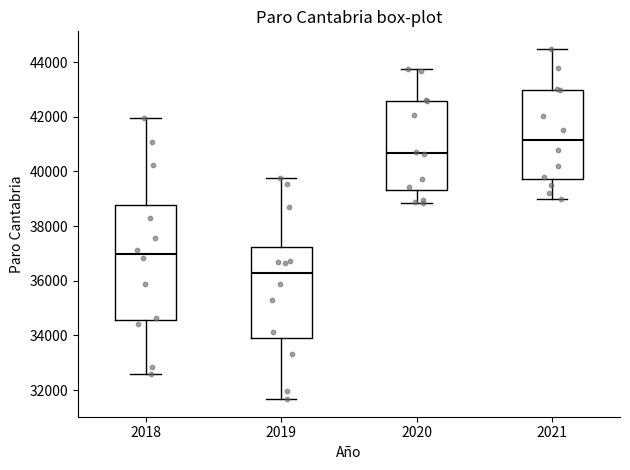

Which box has the highest median line?

2021